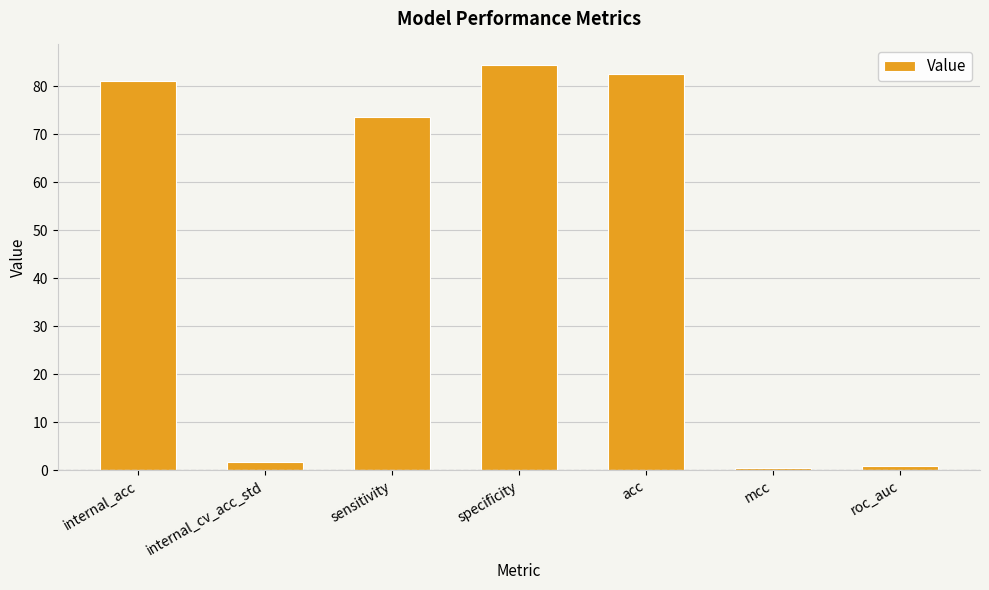

What is the difference between the values at sensitivity and internal_cv_acc_std?

71.9